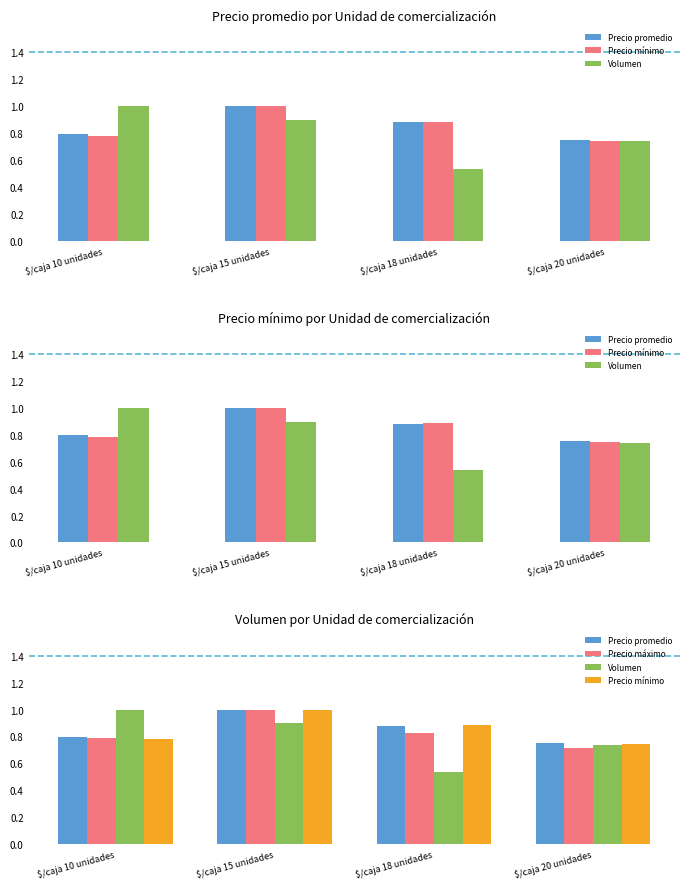

What are all the series names shown in the legend?

Precio promedio, Precio mínimo, Volumen, Precio máximo